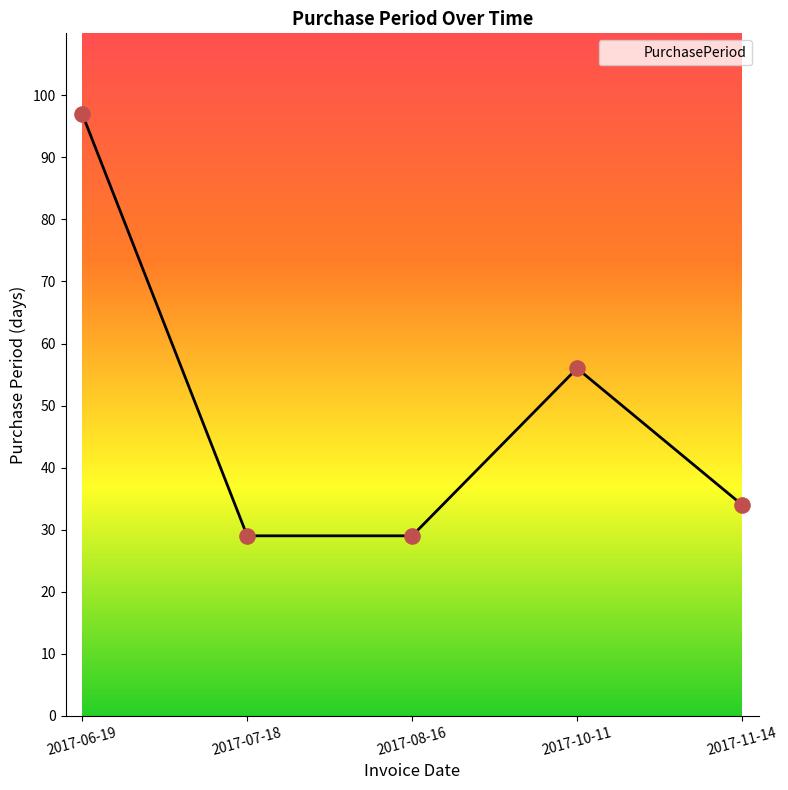

What is the ratio of the value at 2017-10-11 to the value at 2017-08-16?

1.9